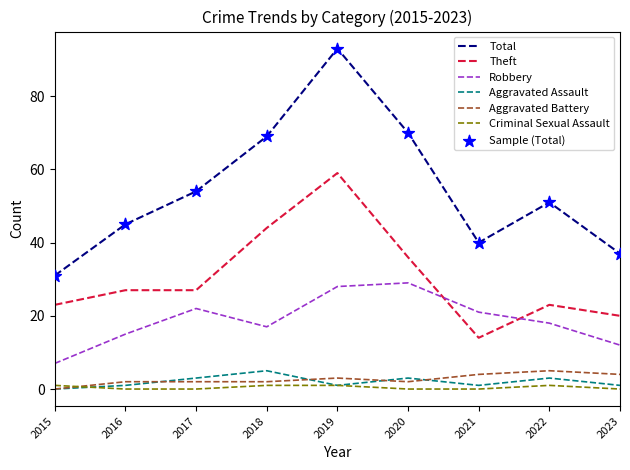

Which series has the widest spread of values?

Total